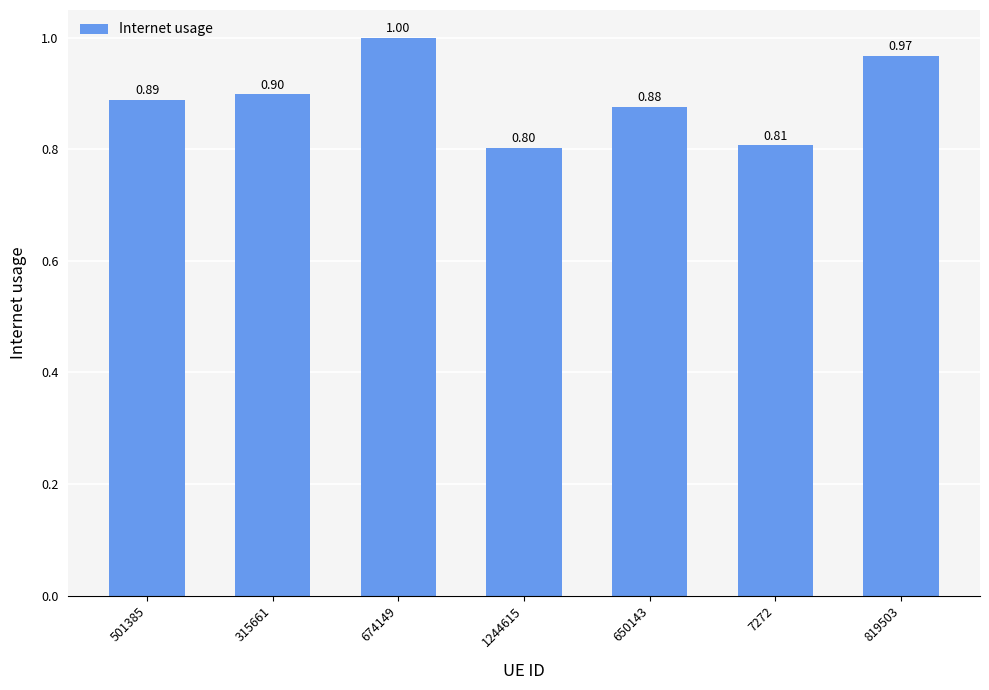

Reading left to right, transcribe all the data shown in this chart.

0.9	0.9	1.0	0.8	0.9	0.8	1.0